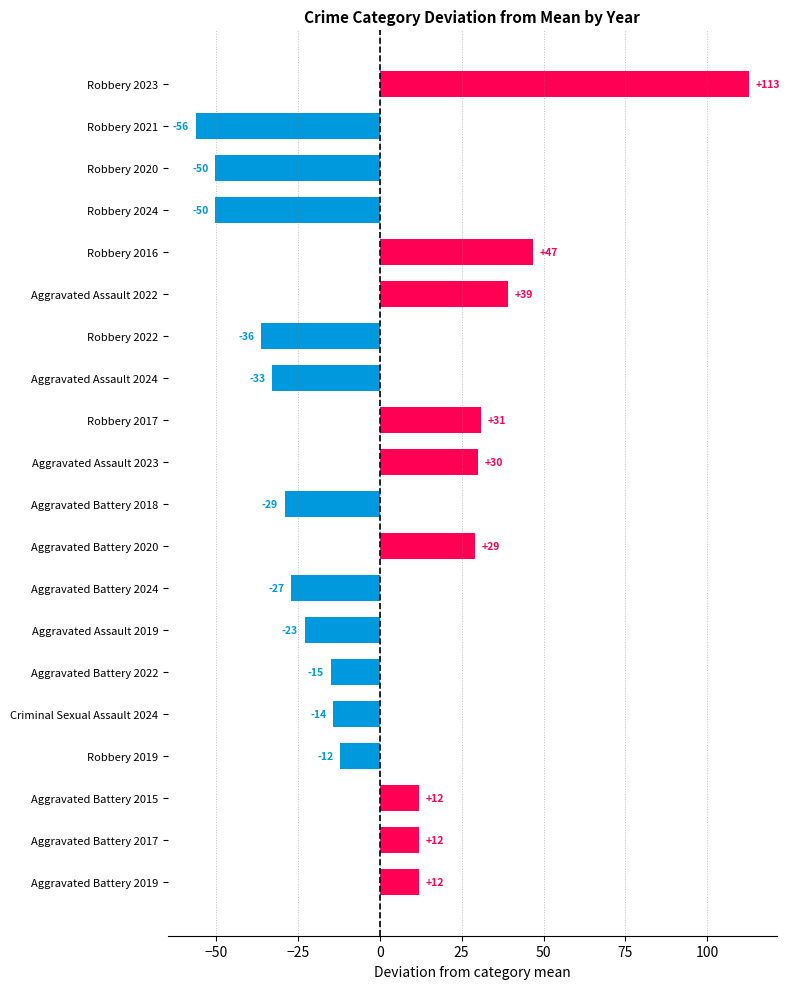

What is the sum of the values at Aggravated Battery 2017 and Aggravated Battery 2015?

24.0